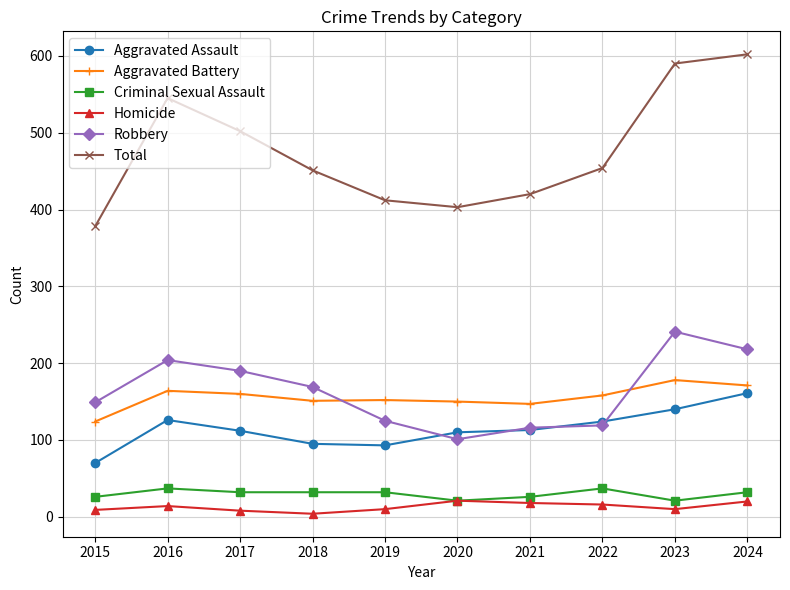

True or false: Criminal Sexual Assault and Aggravated Assault intersect in this chart.

False